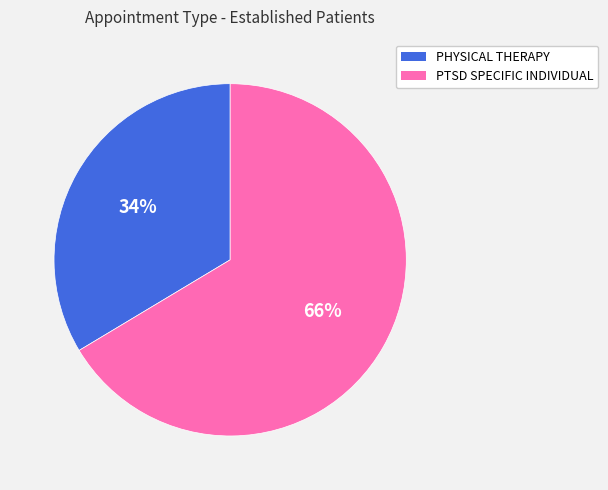

Count the number of slices in the pie.

2